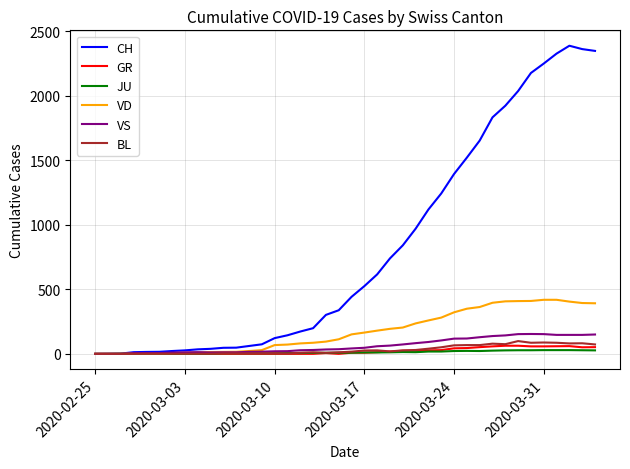

How many values in the VS series are below 42?

20